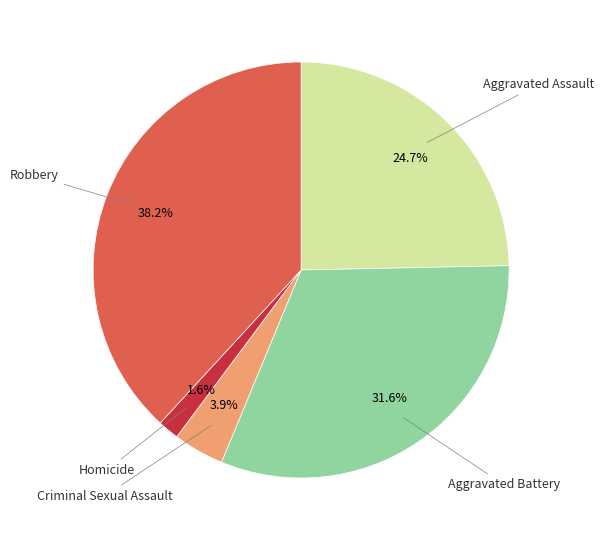

Combined, what portion of the pie is Criminal Sexual Assault and Aggravated Assault?

28.6%